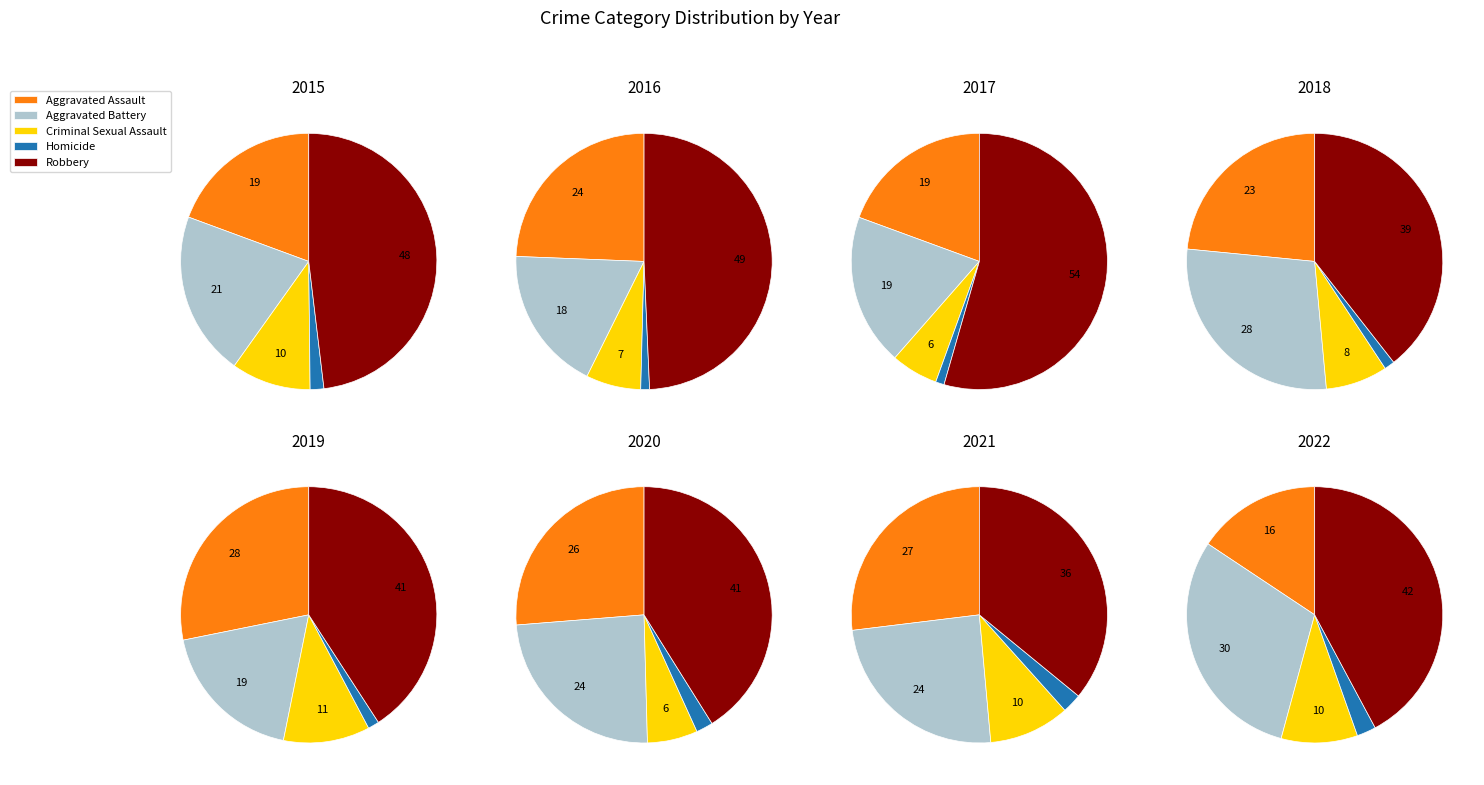

Is it true that 2 is 23% of the pie?

False